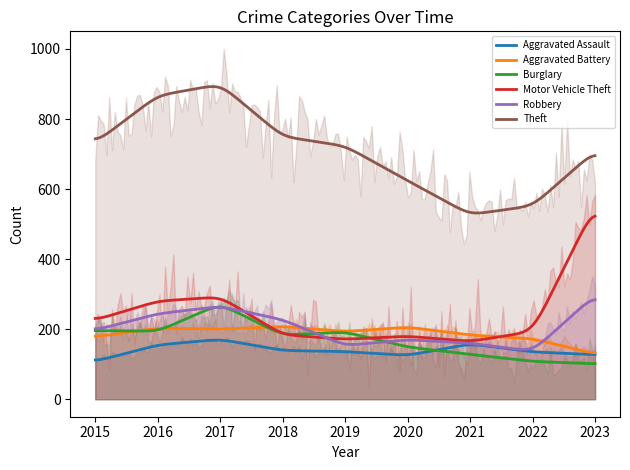

What value does the Robbery series have at 2018?

227